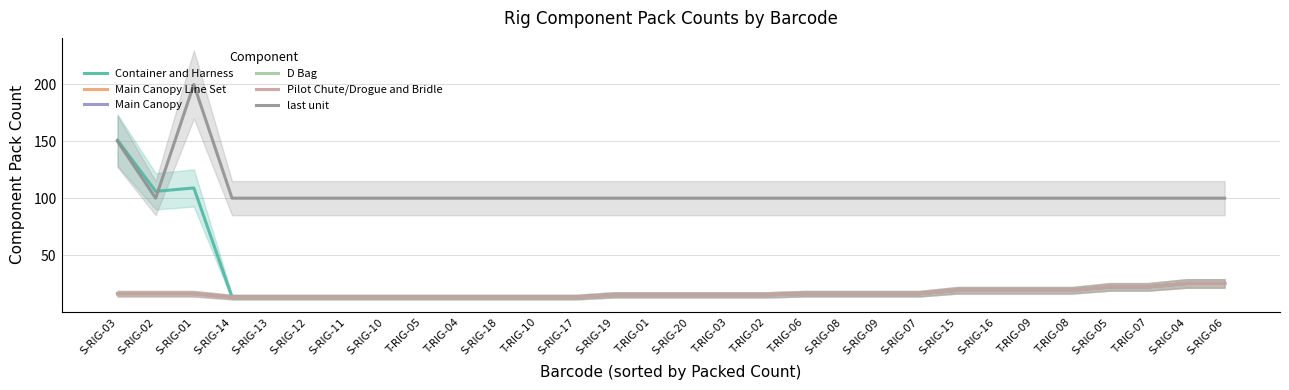

What is the value of the last unit point at the 8th from the left?

100